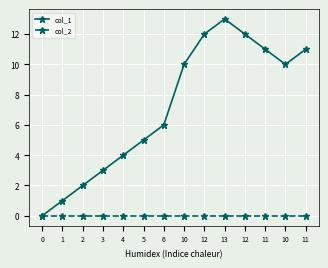

Reading right to left, transcribe all the data shown in this chart.

col_1: 11=11	10=10	11=11	12=12	13=13	12=12	10=10	6=6	5=5	4=4	3=3	2=2	1=1	0=0
col_2: 11=0	10=0	11=0	12=0	13=0	12=0	10=0	6=0	5=0	4=0	3=0	2=0	1=0	0=0